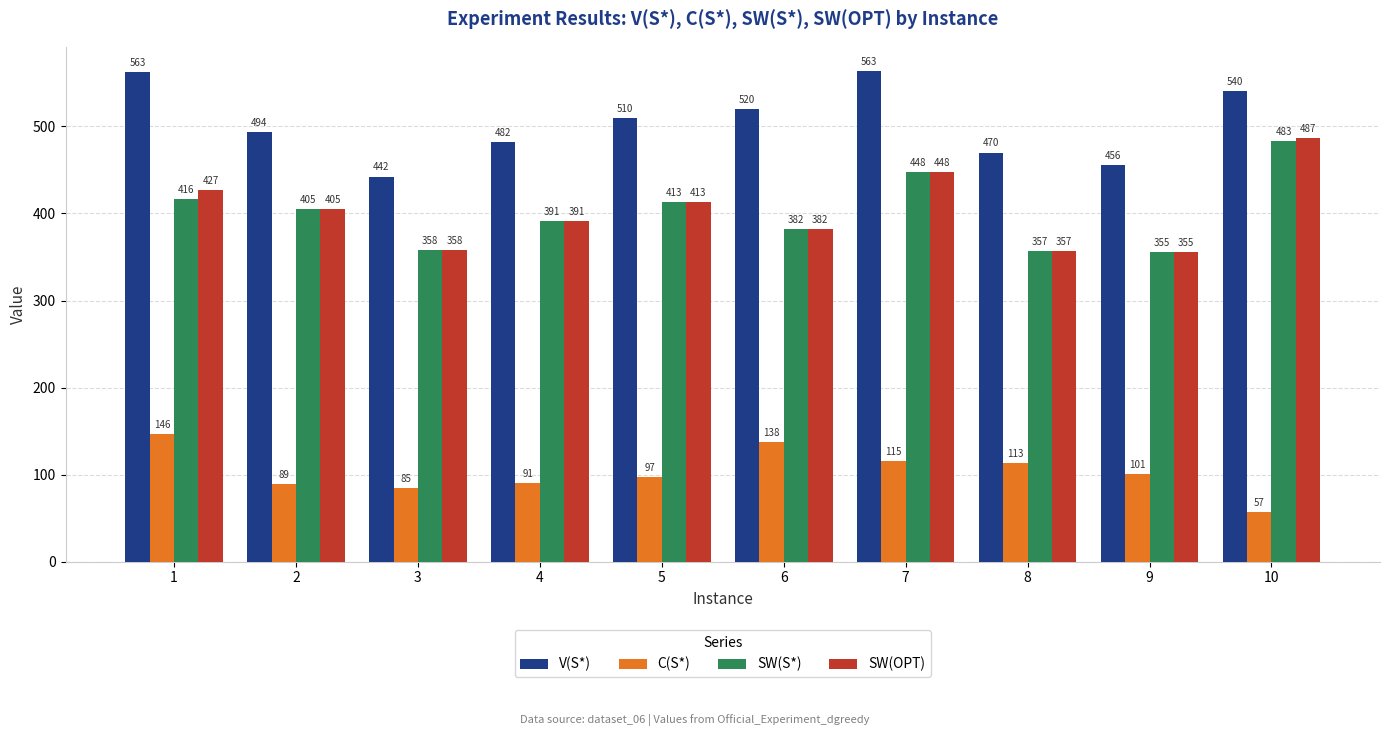

What is the maximum value shown in the chart?

563.2